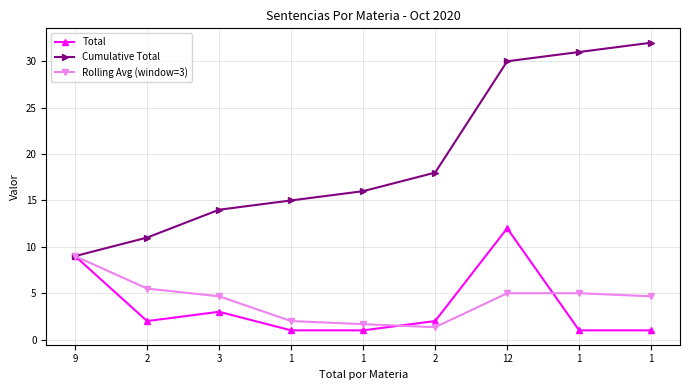

Reading left to right, what are all the values shown in this chart?

Total: 9=9.0	2=2.0	3=3.0	1=1.0	1=1.0	2=2.0	12=12.0	1=1.0	1=1.0
Cumulative Total: 9=9.0	2=11.0	3=14.0	1=15.0	1=16.0	2=18.0	12=30.0	1=31.0	1=32.0
Rolling Avg (window=3): 9=9.0	2=5.5	3=4.7	1=2.0	1=1.7	2=1.3	12=5.0	1=5.0	1=4.7